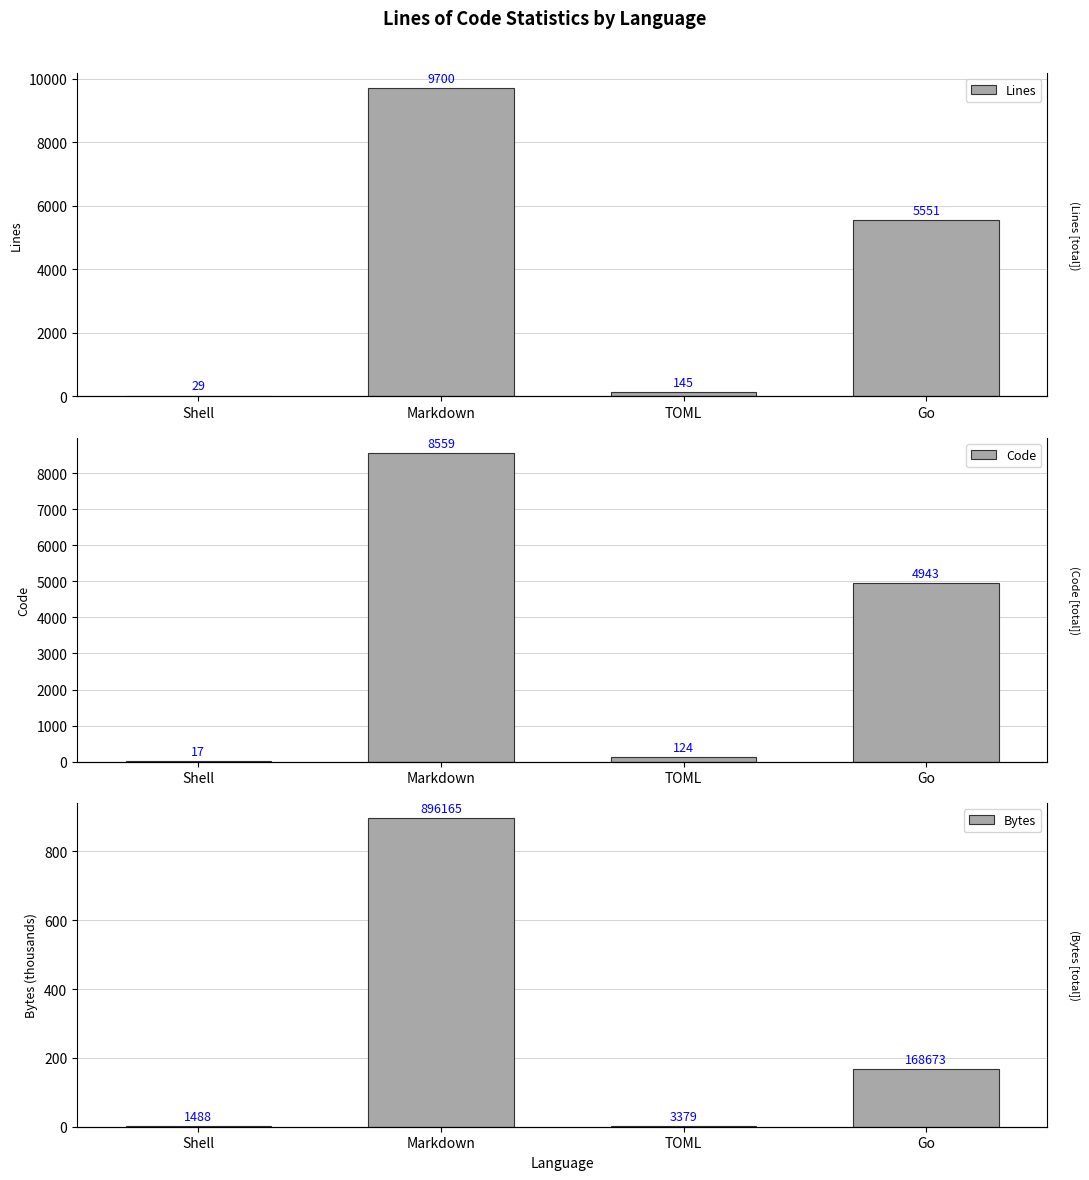

How many bars are there in each group?

3